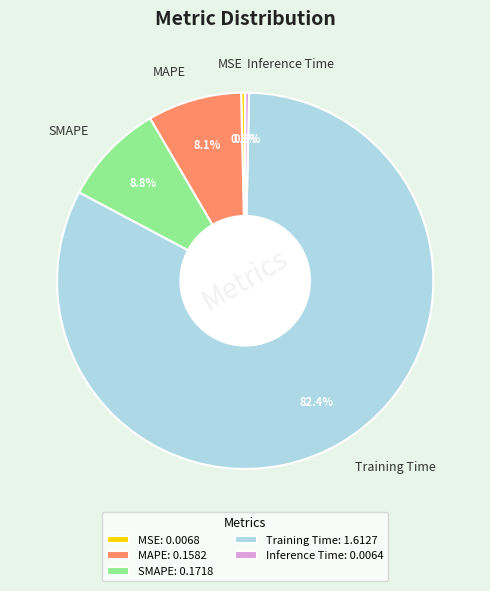

Between Training Time and MAPE, which is larger?

Training Time